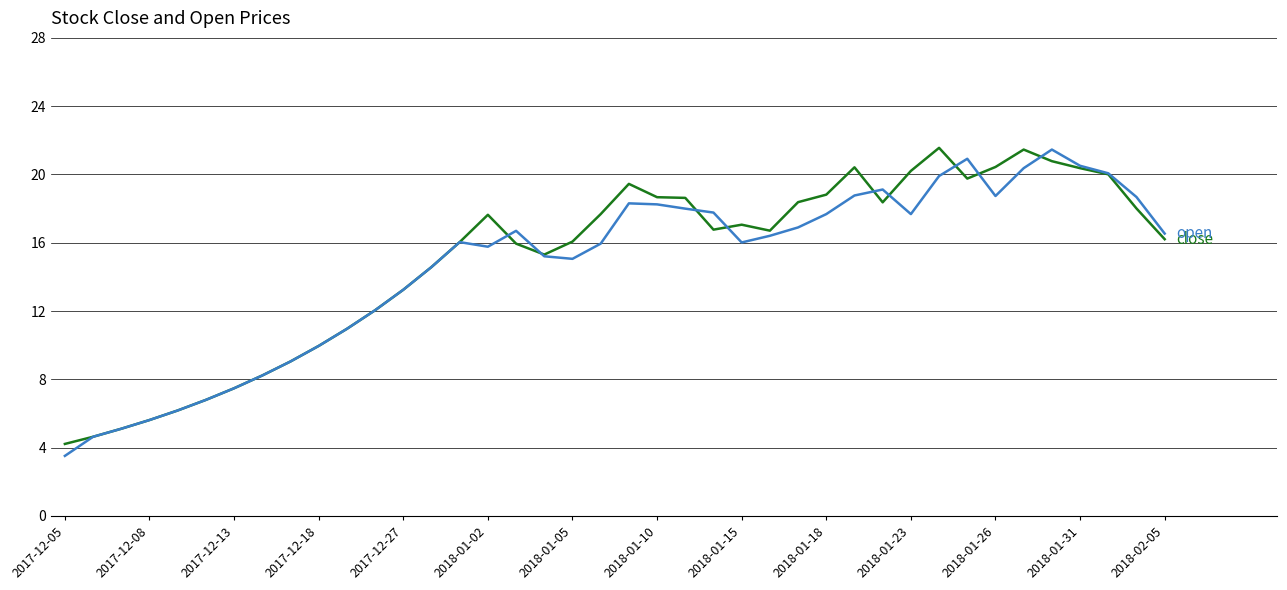

What is the minimum value shown in the chart?

3.5